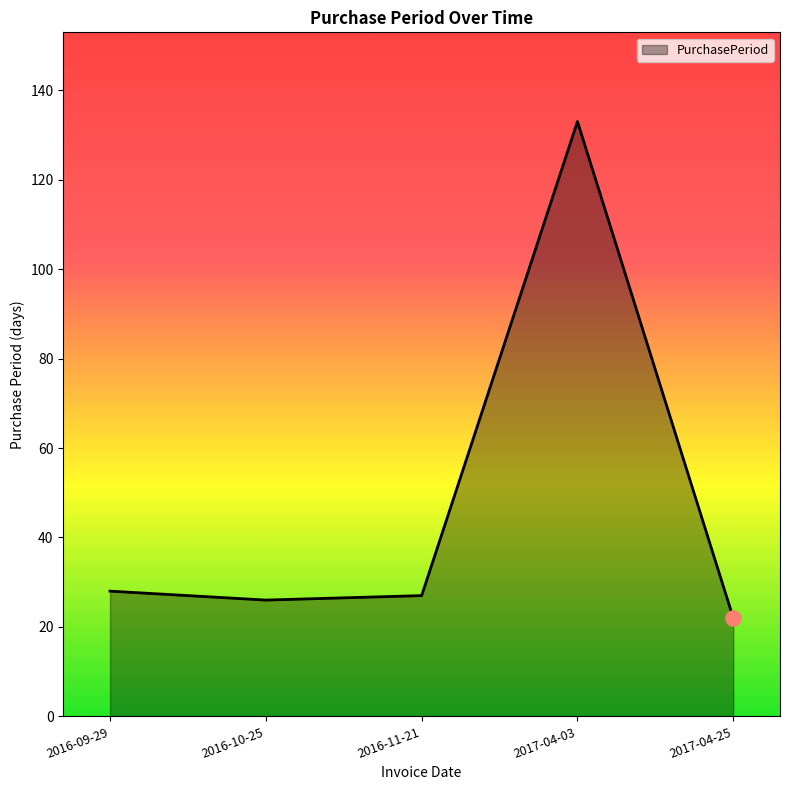

What is the change in value from 2016-09-29 to 2017-04-25?

-6